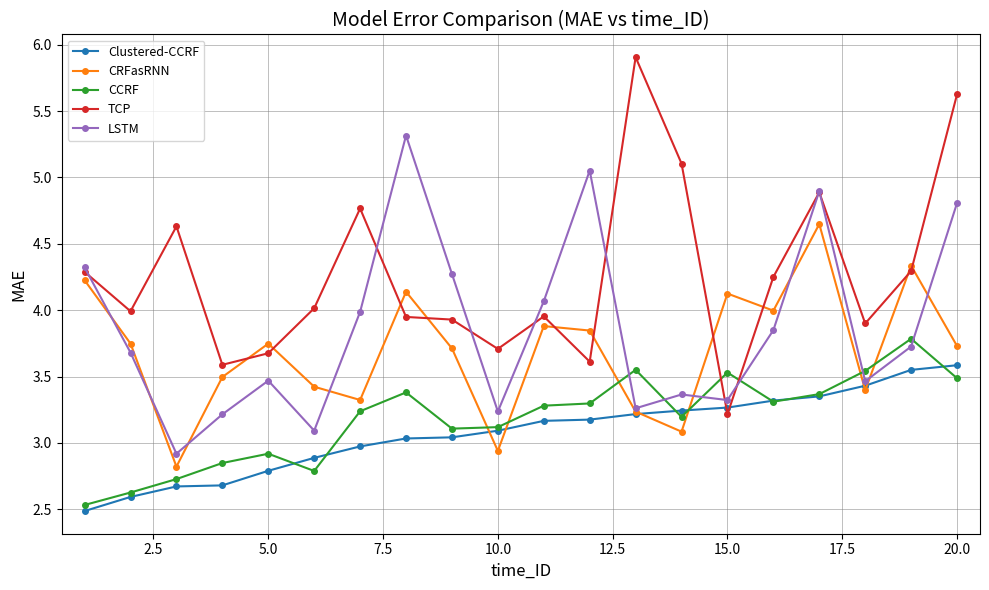

True or false: Clustered-CCRF and CRFasRNN cross at least once.

True